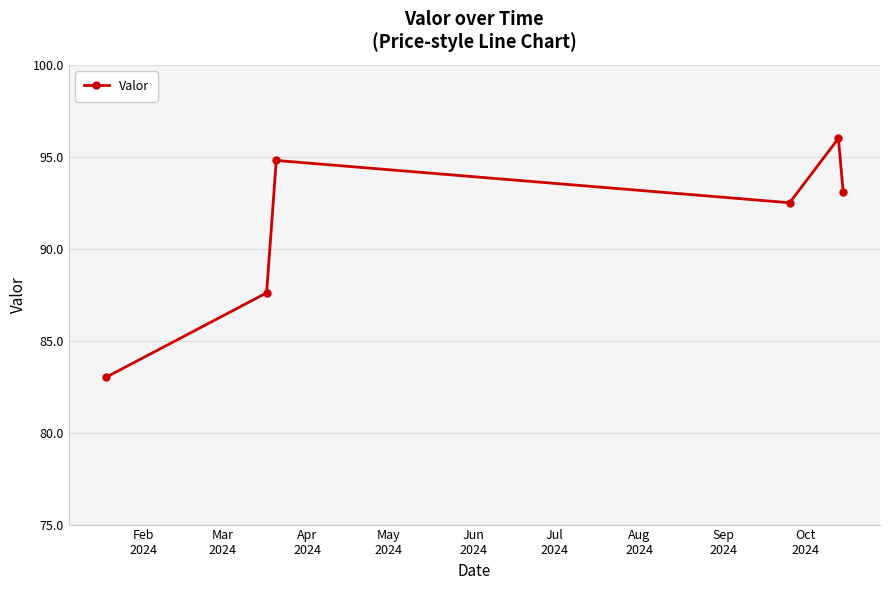

What is the value of the 5th point from the left?

96.0